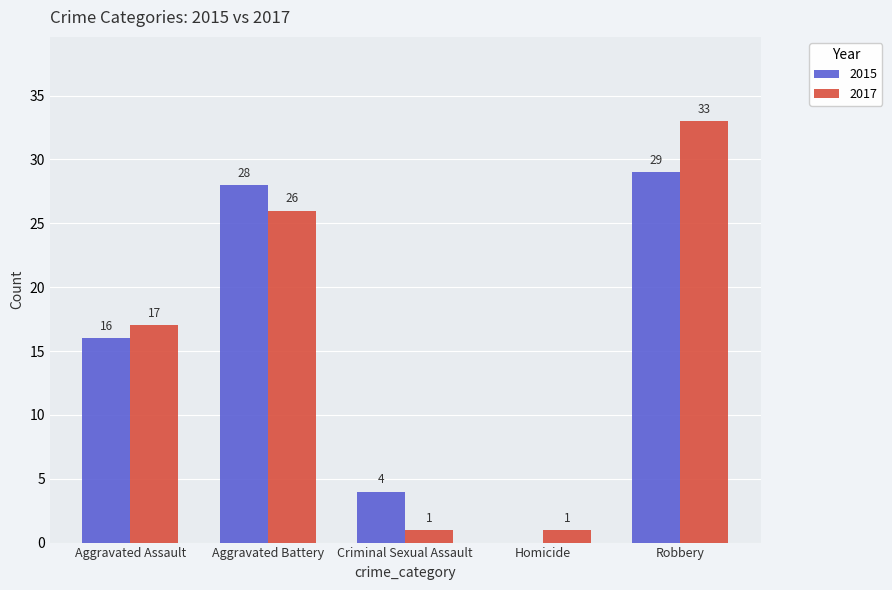

What is the sum of the 2015 values at Aggravated Battery and Aggravated Assault?

44